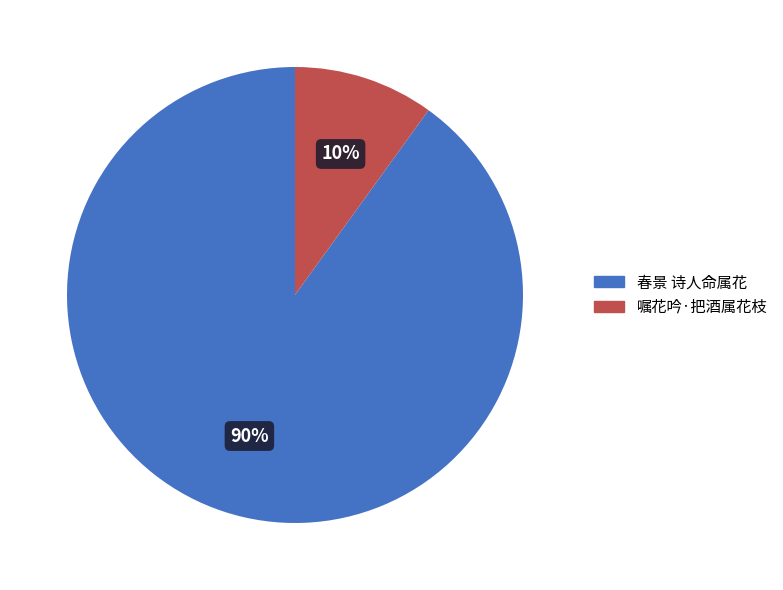

To the nearest percent, what is the difference between the 嘱花吟·把酒属花枝 and 春景 诗人命属花 slice percentages?

80%